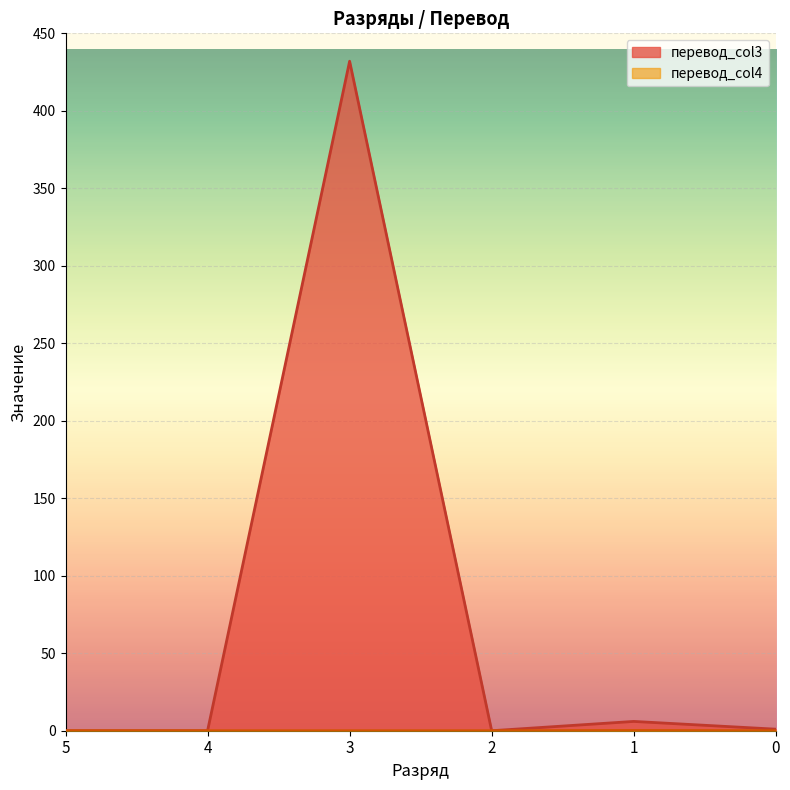

In перевод_col4, how many points are higher than both neighbors (excluding endpoints)?

1